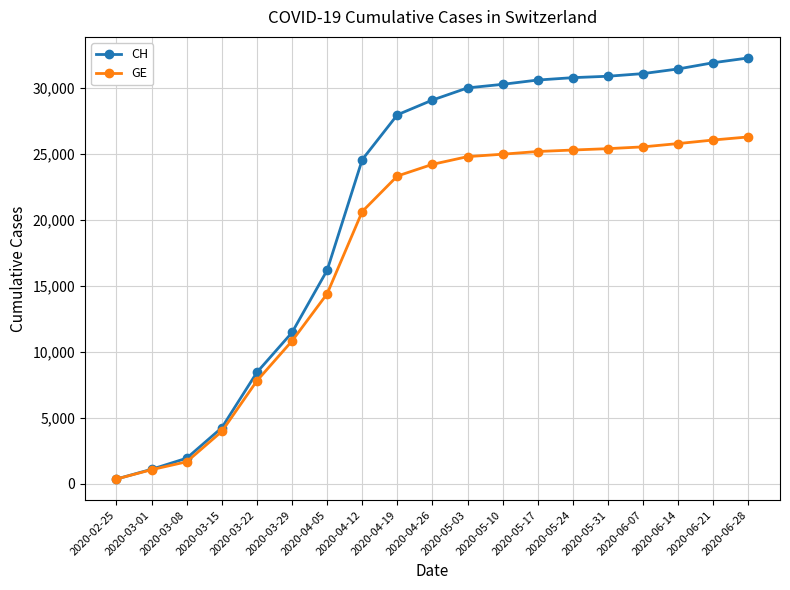

List the series in order of their peak value, lowest first.

GE, CH